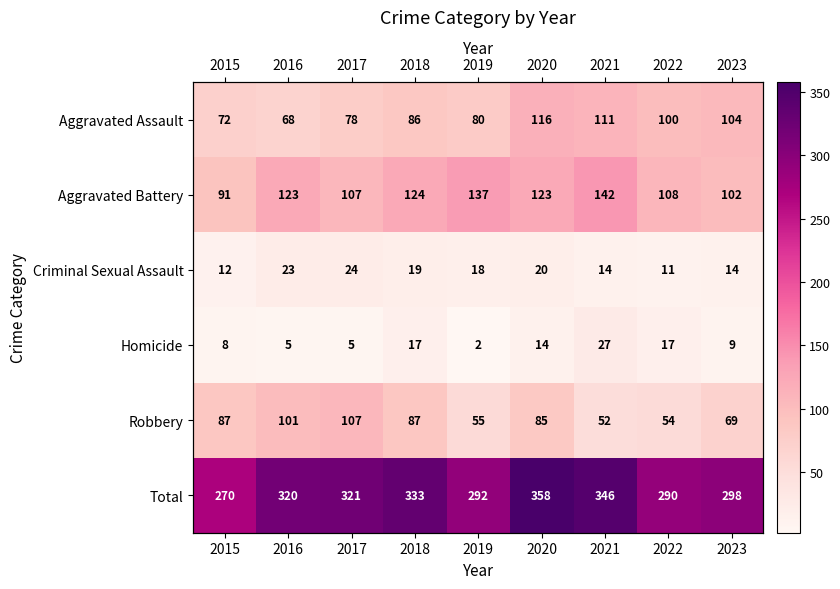

How many categories are shown in the chart?

9